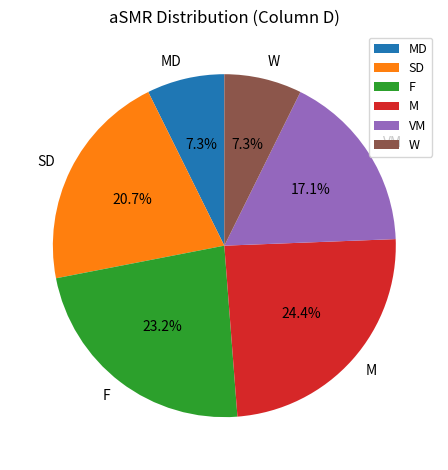

Count the number of slices in the pie.

6